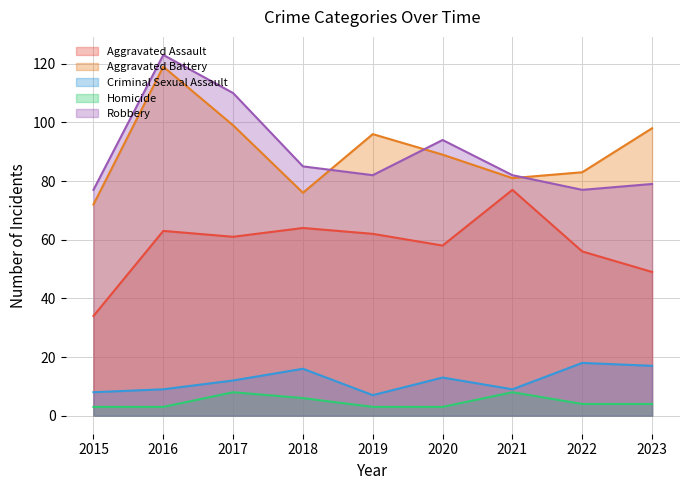

How many interior local peaks does the Criminal Sexual Assault series have?

3